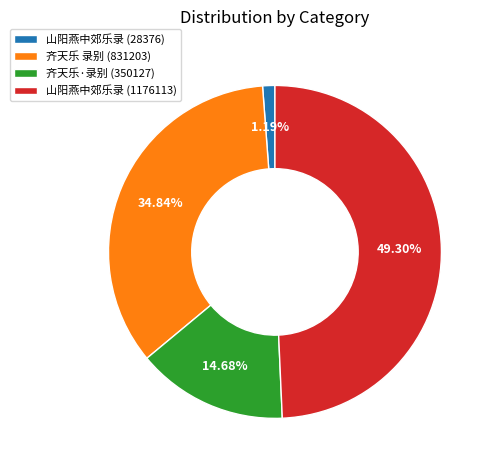

Which slice is the smallest?

山阳燕中郊乐录 (28376)